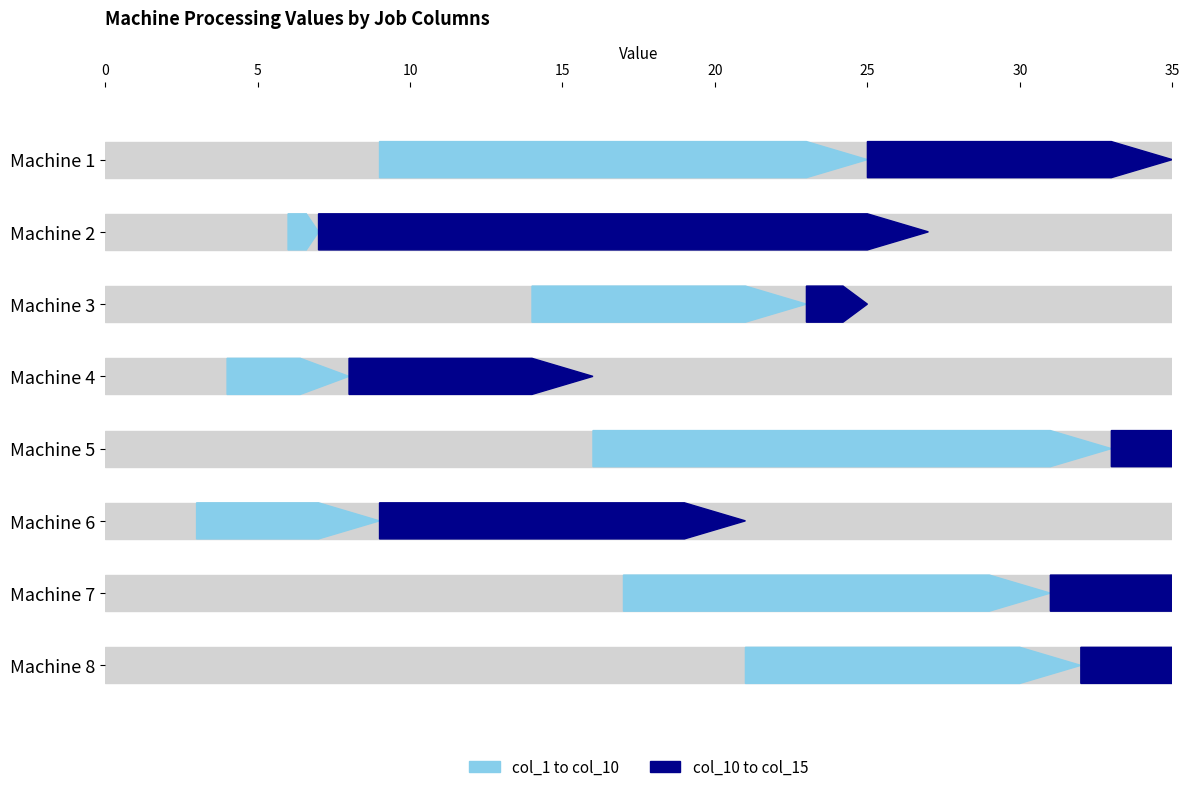

Is it true that col_15 equals 7 at Machine 3?

False